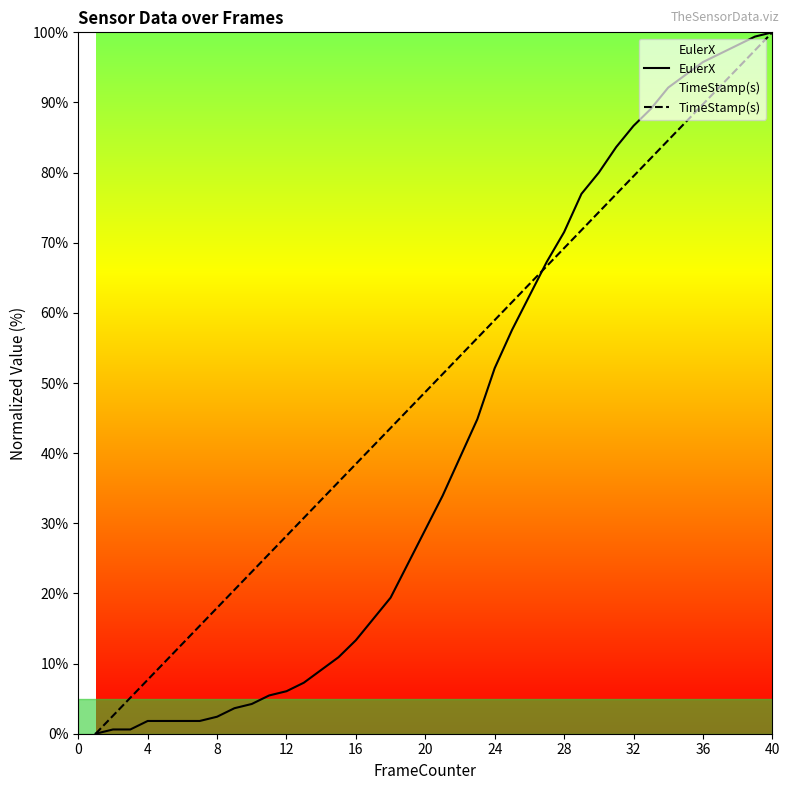

Which series has the largest total across all categories?

TimeStamp(s)